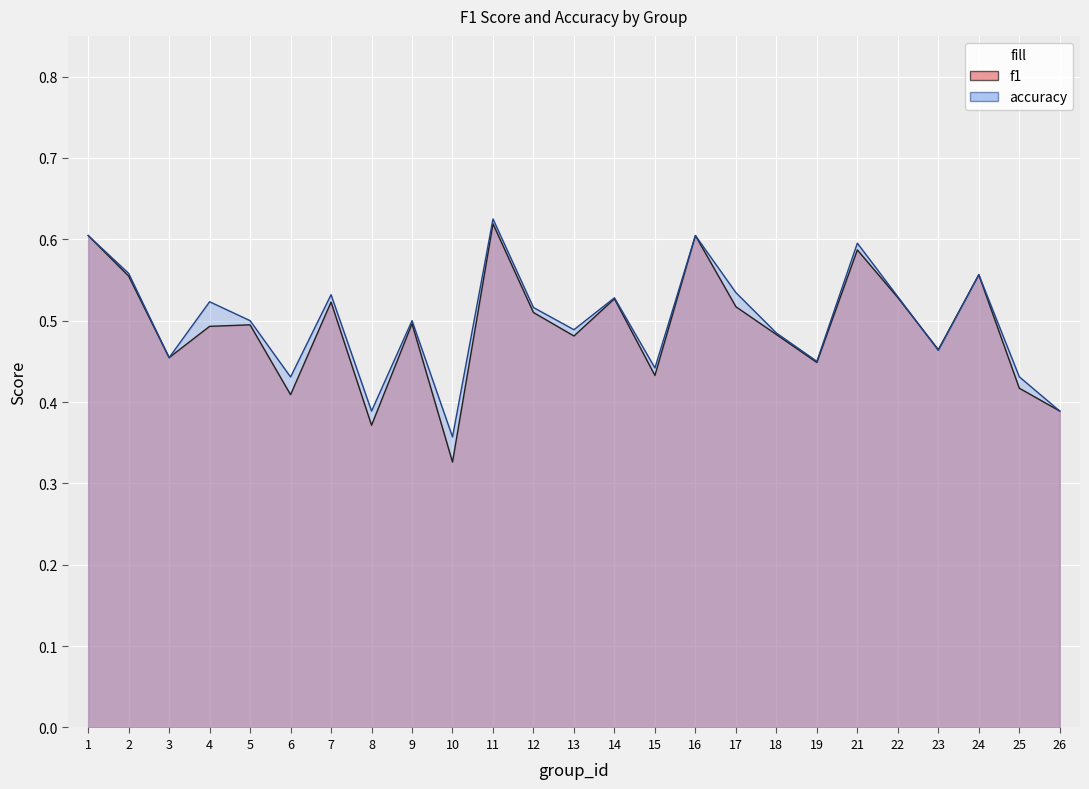

Count the f1 values in the range 0 to 1.

25